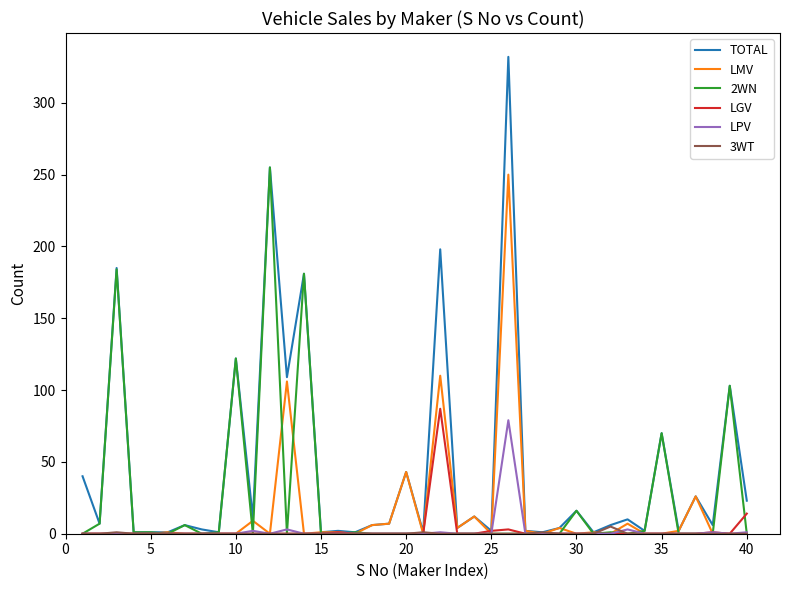

How many lines are shown in the chart?

6